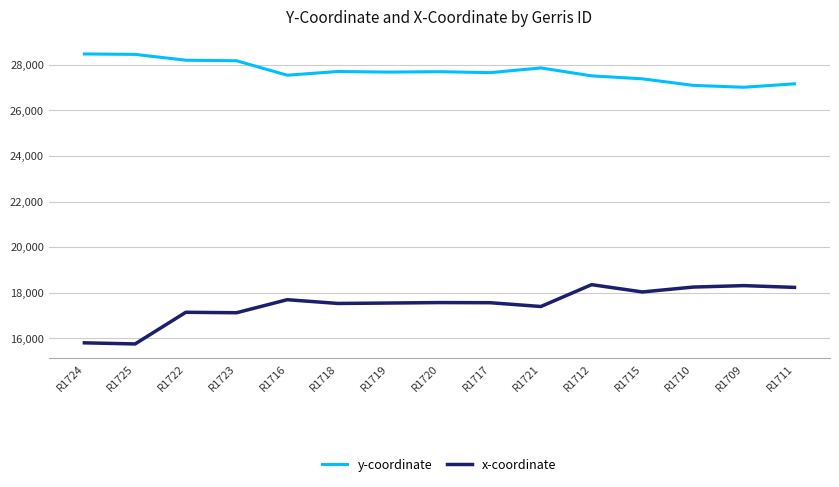

Rank the series by their maximum value, from lowest to highest.

x-coordinate, y-coordinate